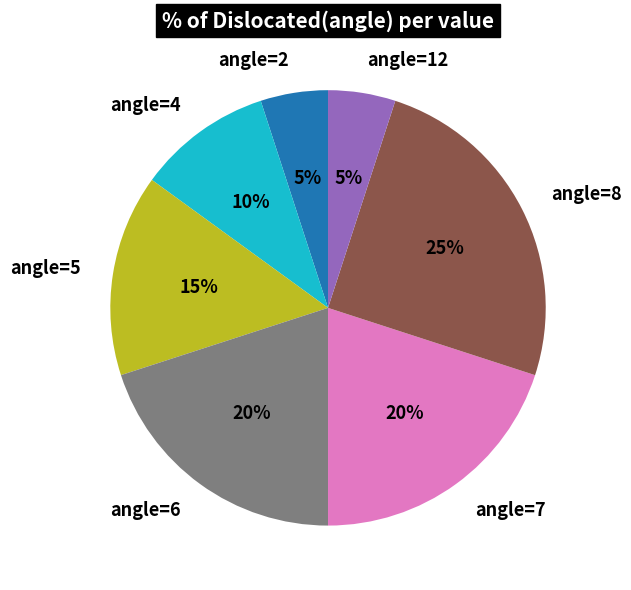

How many segments does this pie chart have?

7